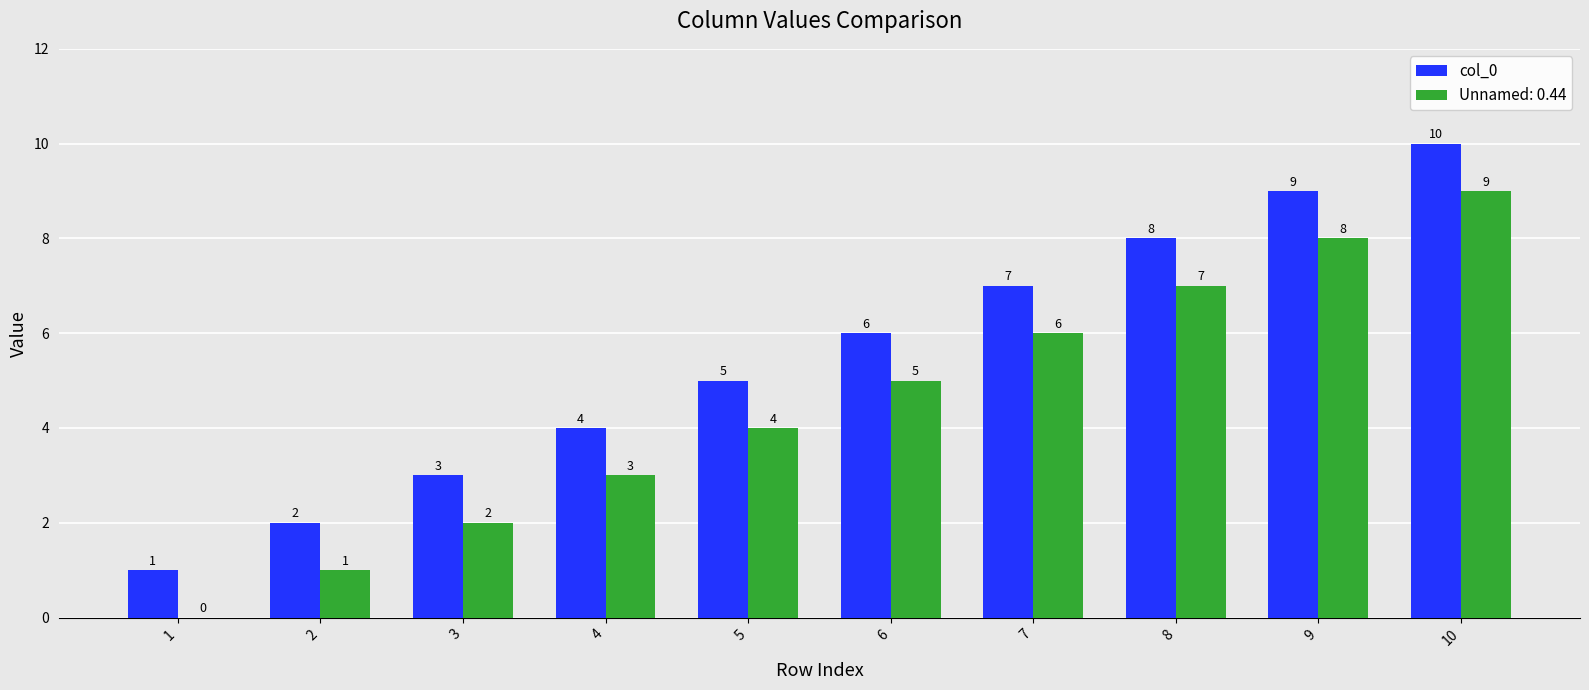

What is the maximum value for col_0?

10